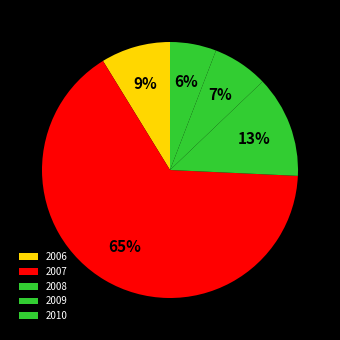

Is there a majority slice in this chart?

Yes